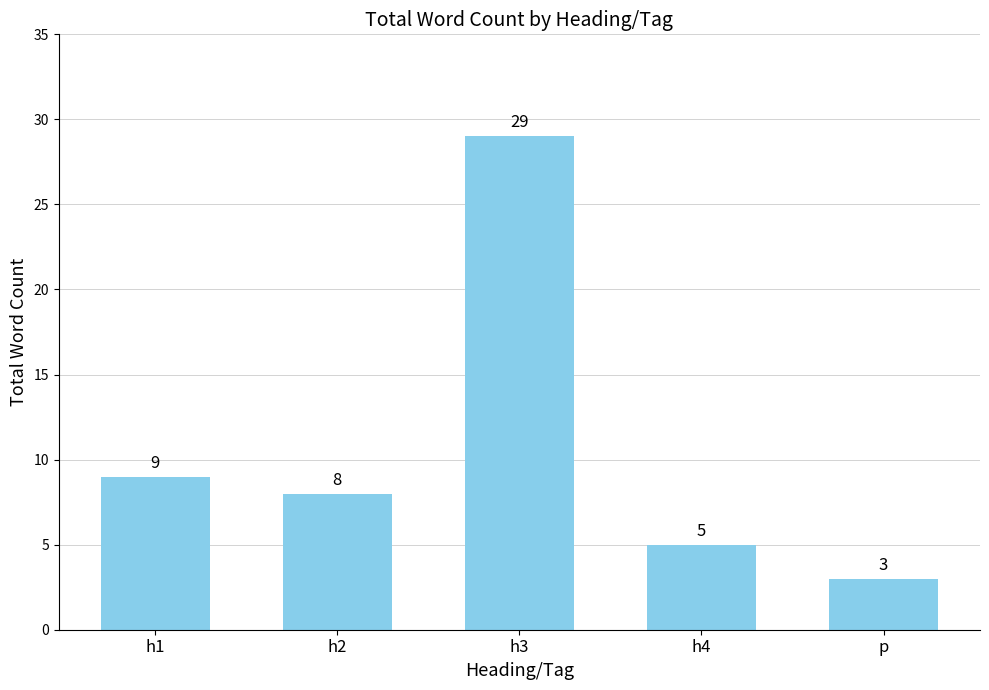

Is it true that the value at h3 is 47?

False